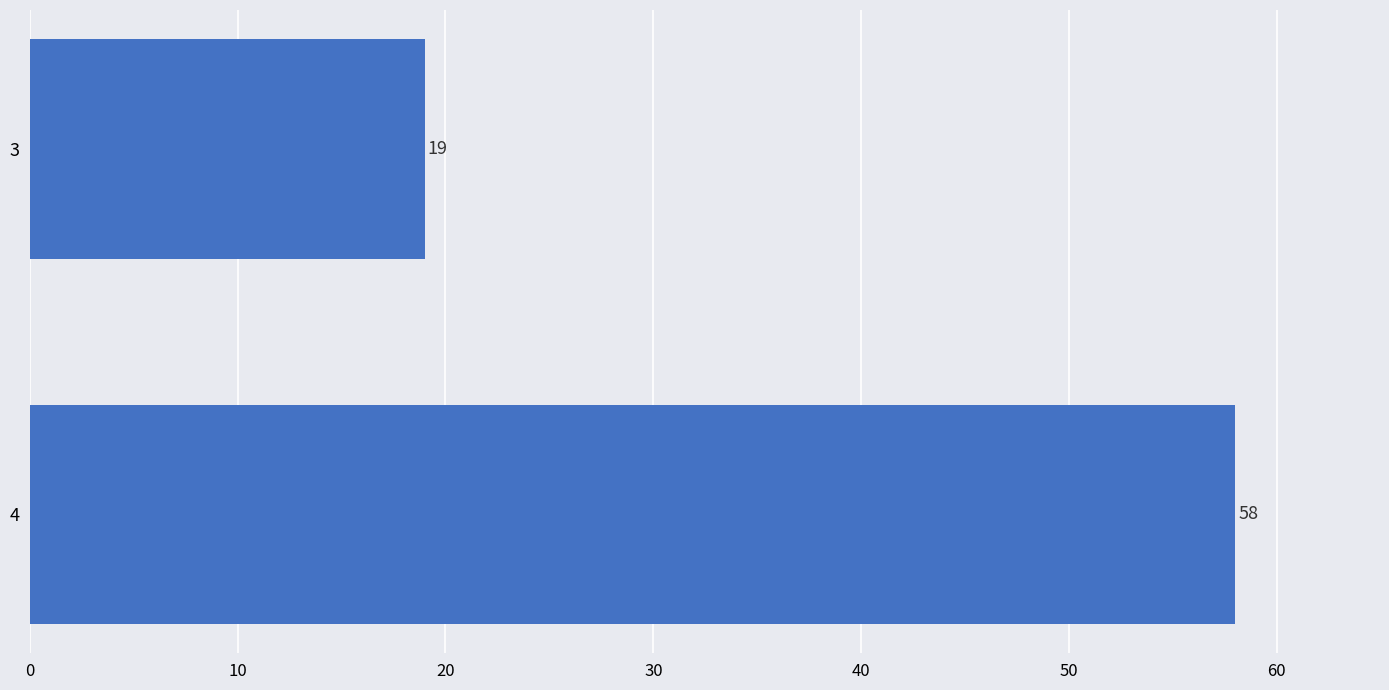

Are the bars grouped side by side (vs. stacked)?

No